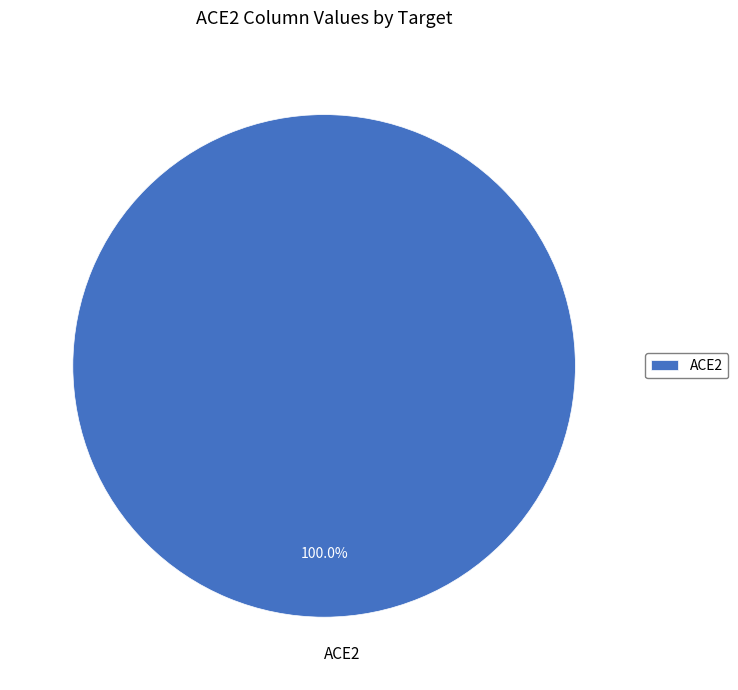

Rank the categories by value from lowest to highest.

ACE2